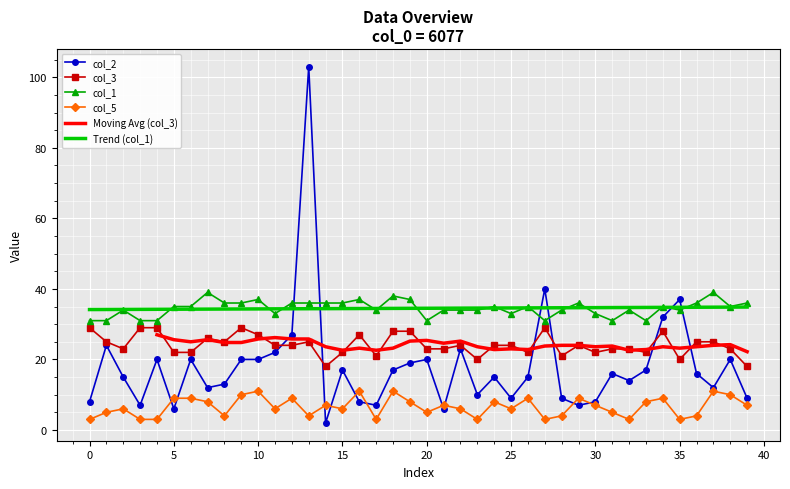

Is the value of col_5 at 27 greater than the value of col_2 at 30?

No